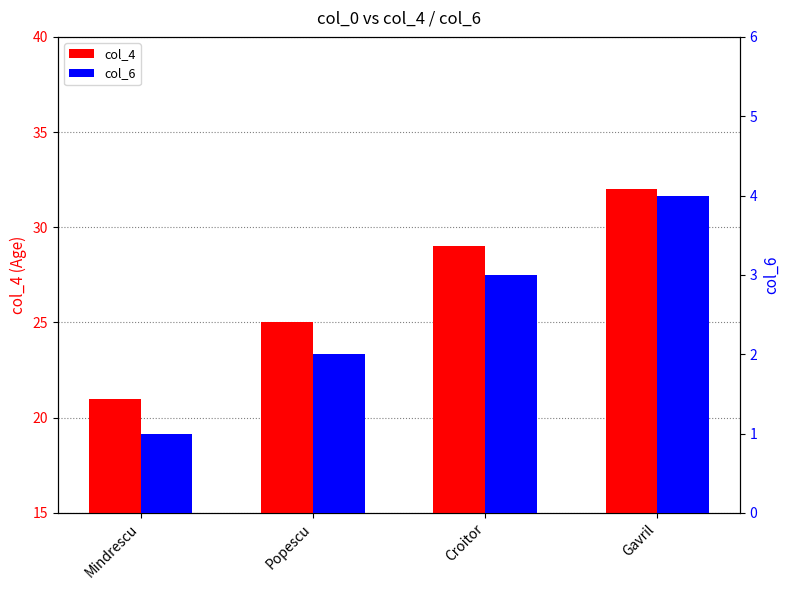

Which series has the widest spread of values?

col_4